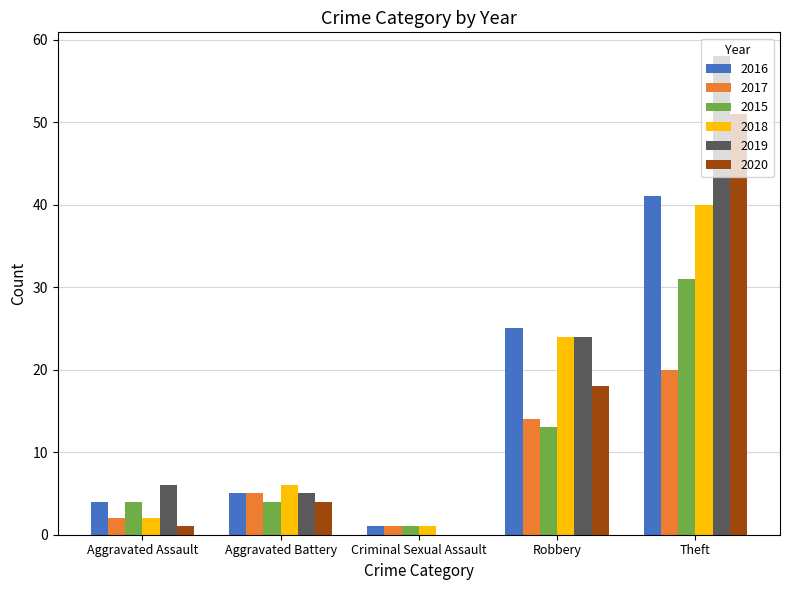

What value does the 2019 series have at Robbery, to the nearest 10?

20